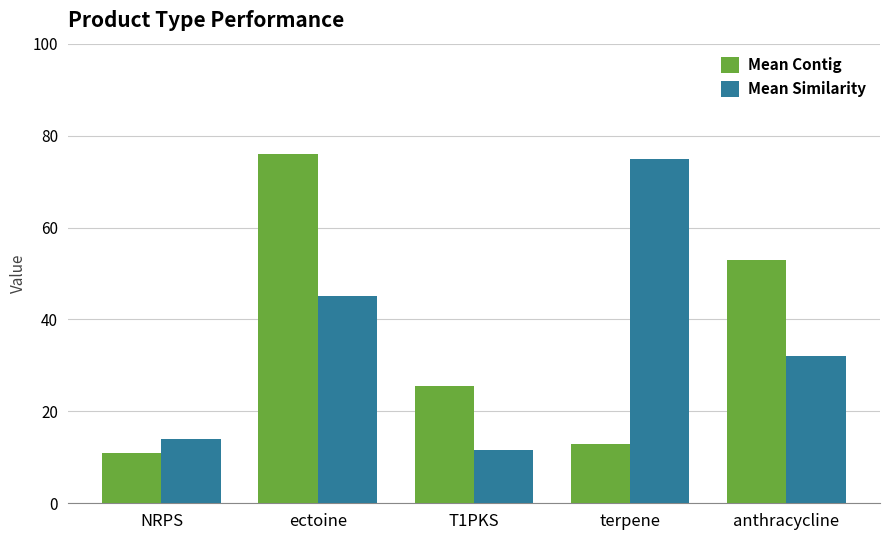

Does the chart contain any negative values?

No